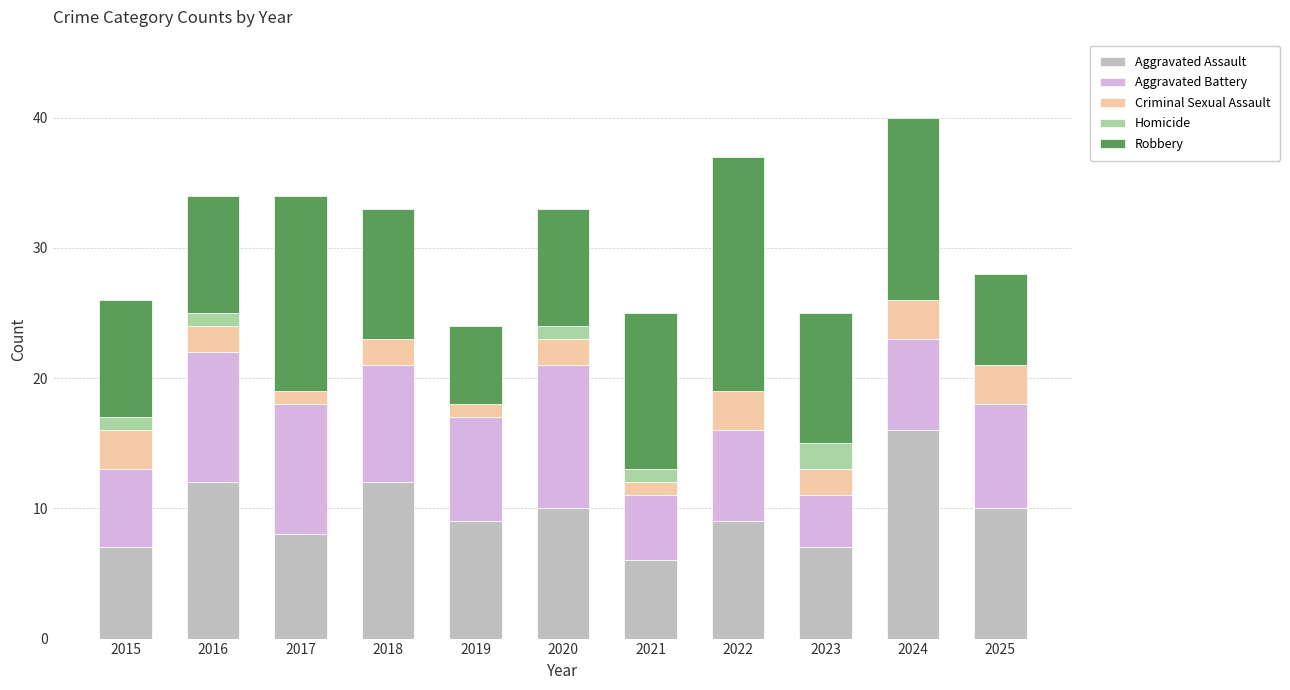

At which label does Aggravated Assault reach its peak?

2024